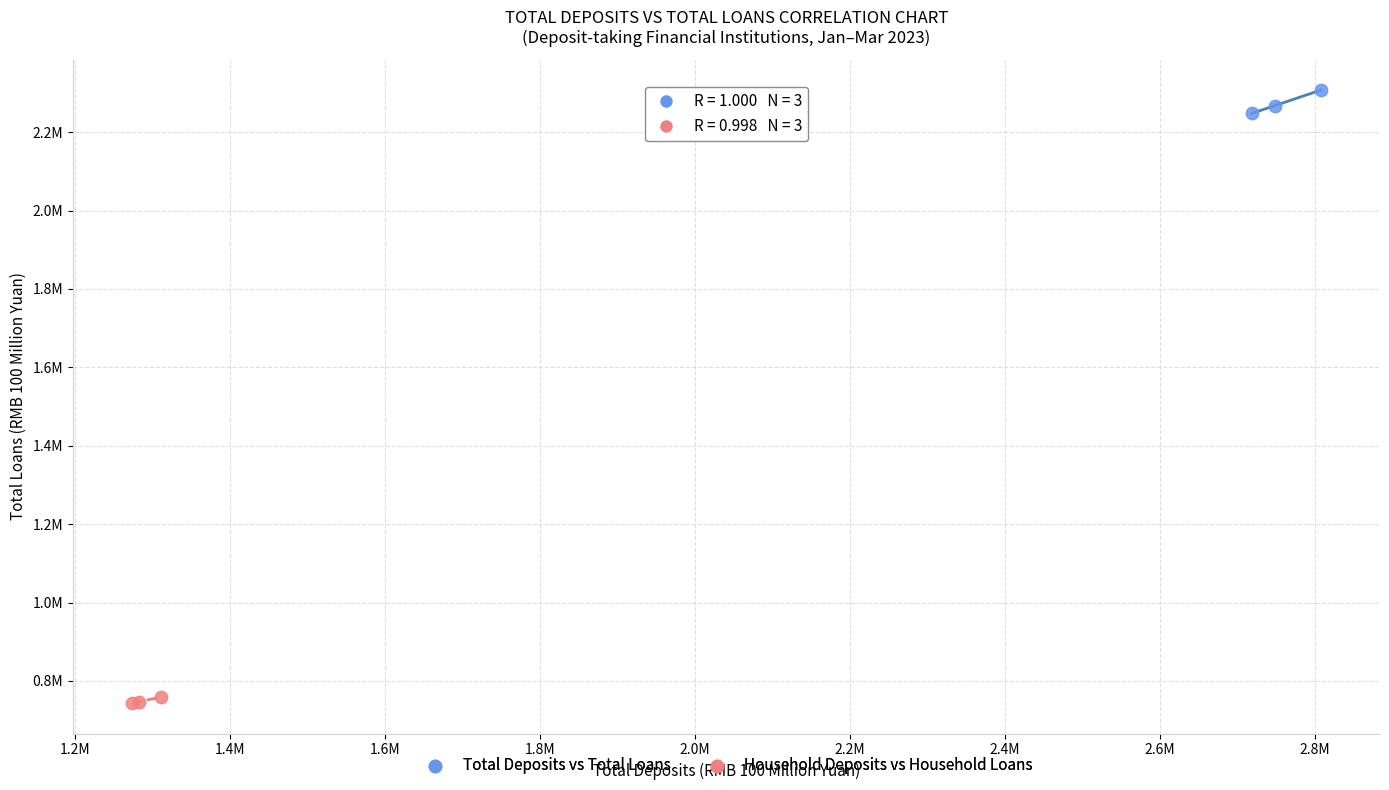

Which series reaches the minimum Y coordinate?

Household Deposits vs Household Loans